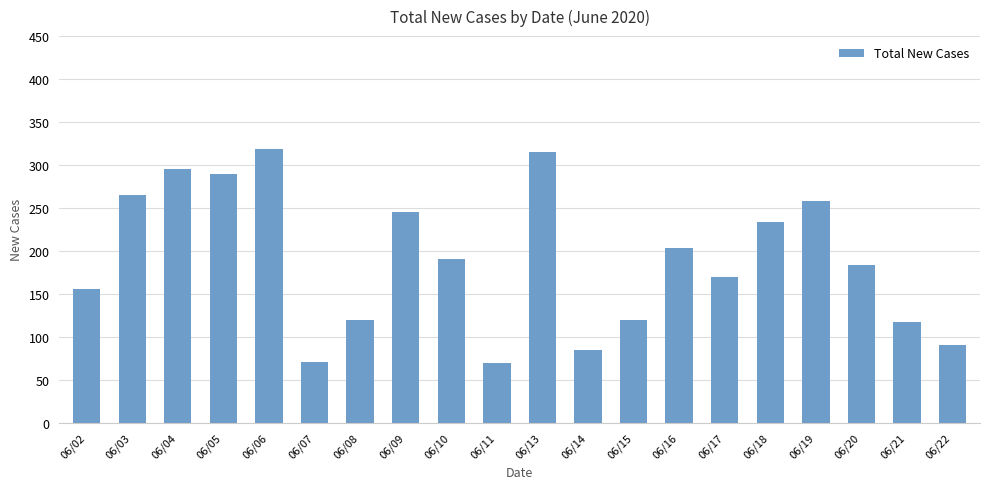

What is the value of the 9th bar from the left?

191